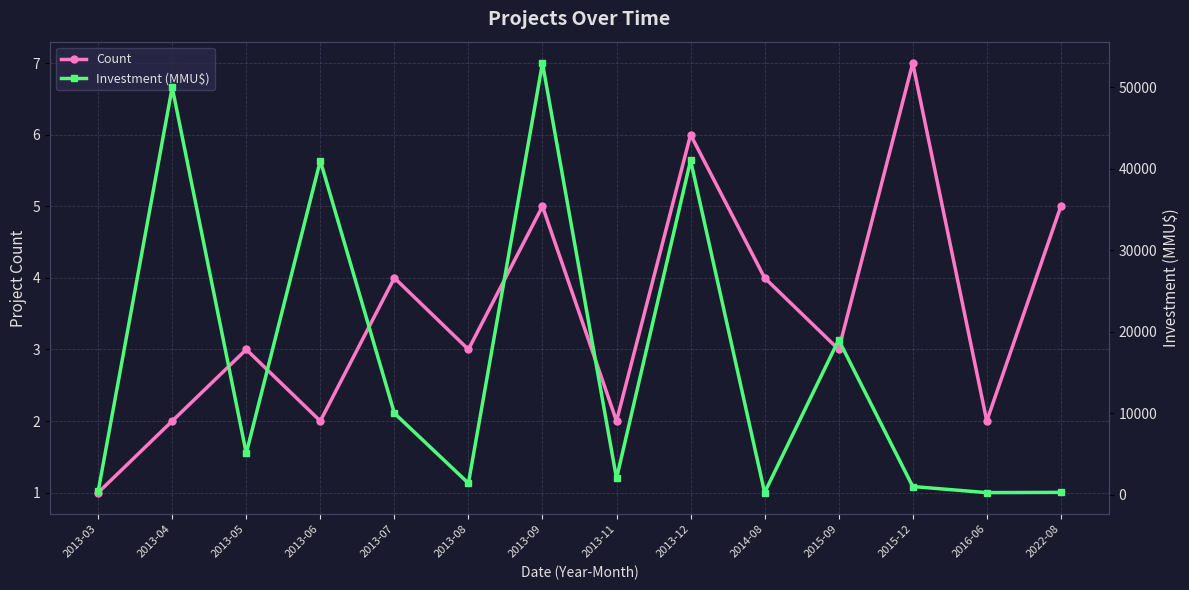

What is the highest value of the Count series?

7